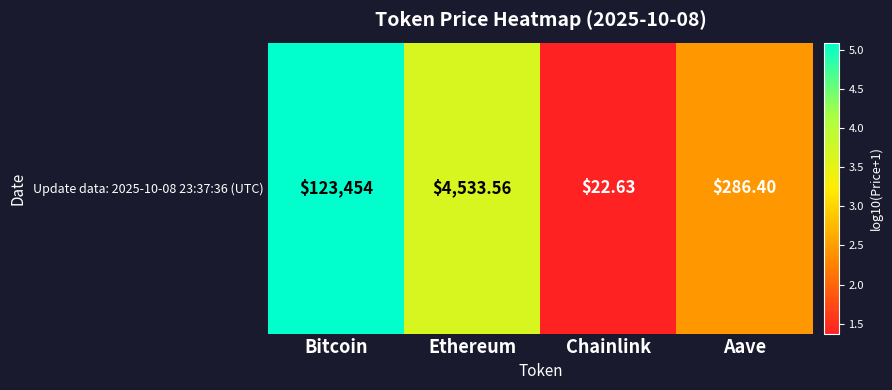

What is the change in value from Ethereum to Chainlink?

-2.3